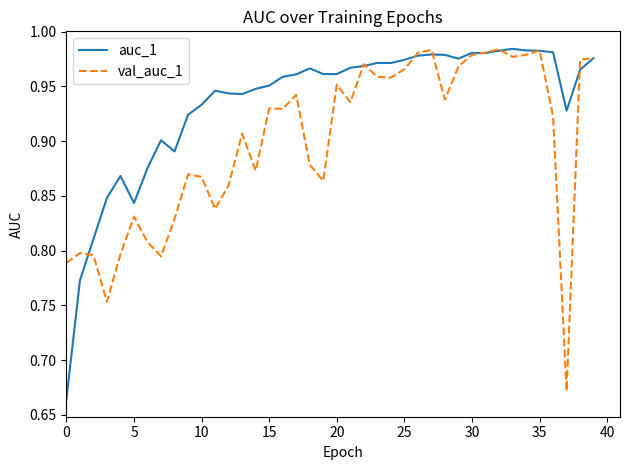

List the series in order of their overall mean, lowest first.

val_auc_1, auc_1